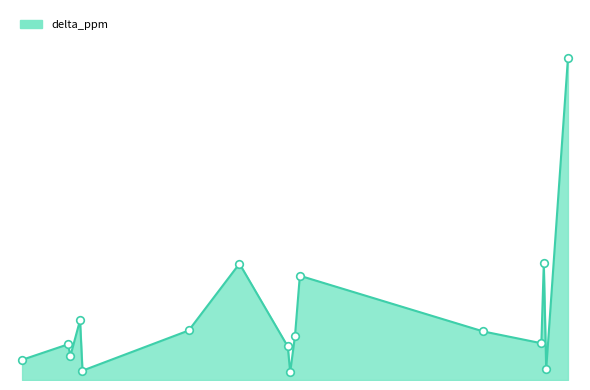

Is this an area chart (filled region under the line)?

Yes